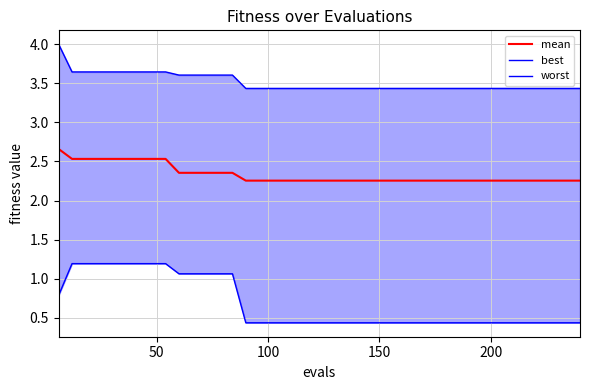

Is the value of worst at 29 greater than the value of best at 21?

Yes